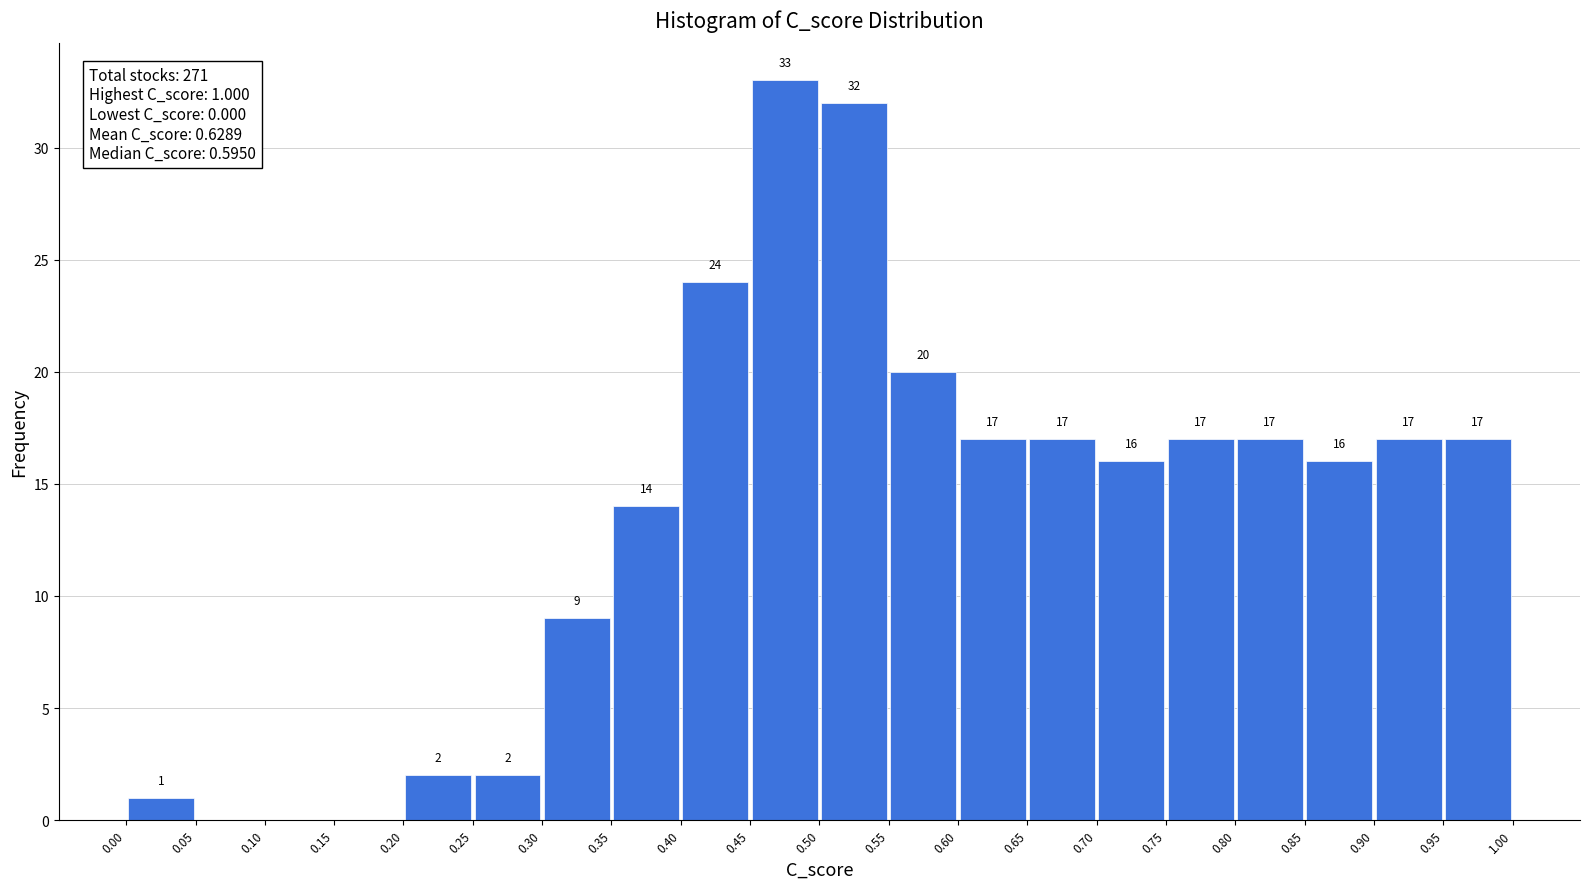

Over which range of the x-axis is the bar tallest?

0.45 to 0.50